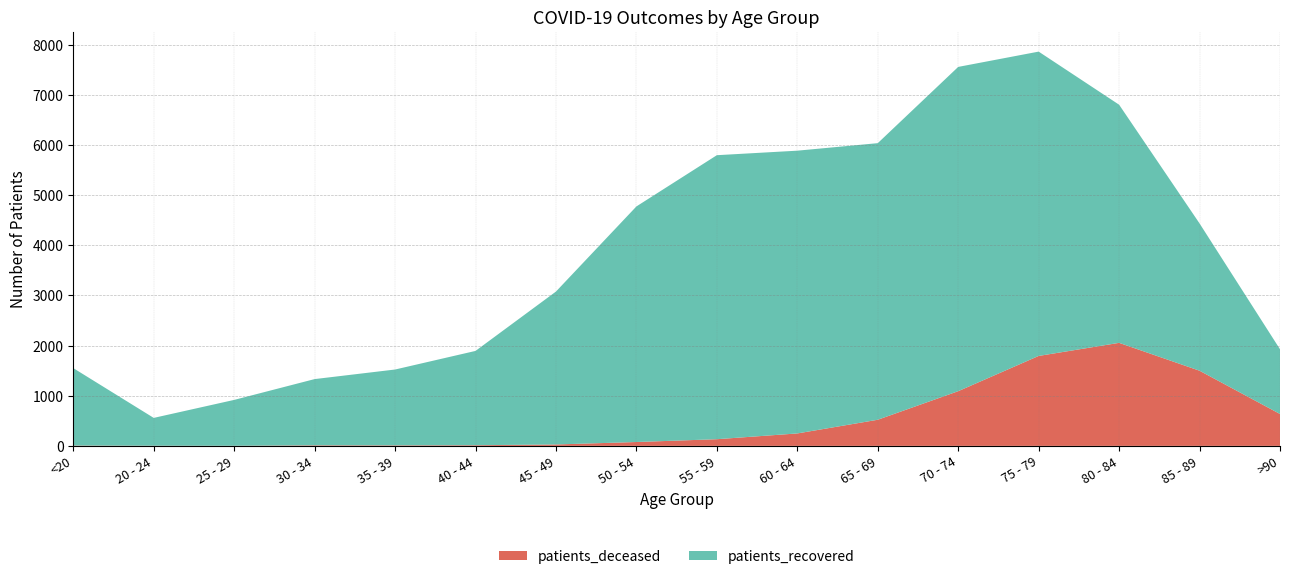

Reading left to right, list all the values displayed in this chart.

patients_deceased: 6	3	2	11	10	13	28	77	133	248	521	1091	1794	2055	1499	636
patients_recovered: 1545	555	915	1321	1513	1881	3050	4699	5665	5640	5517	6468	6070	4750	2938	1291